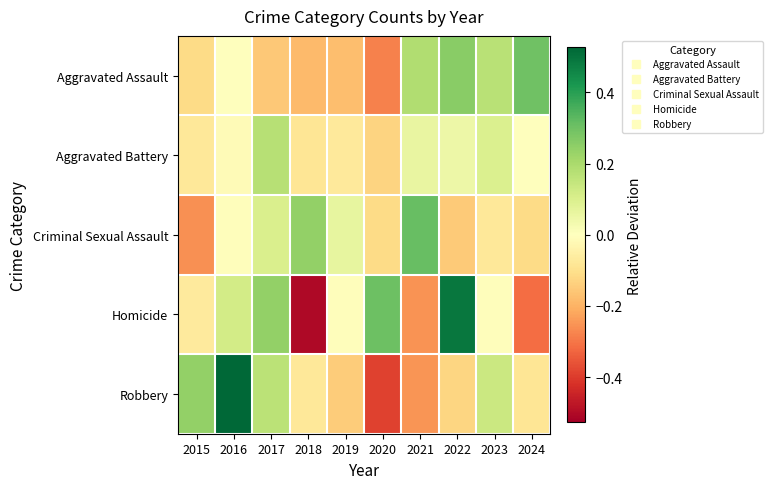

At which category does the chart reach its minimum across all series?

2018